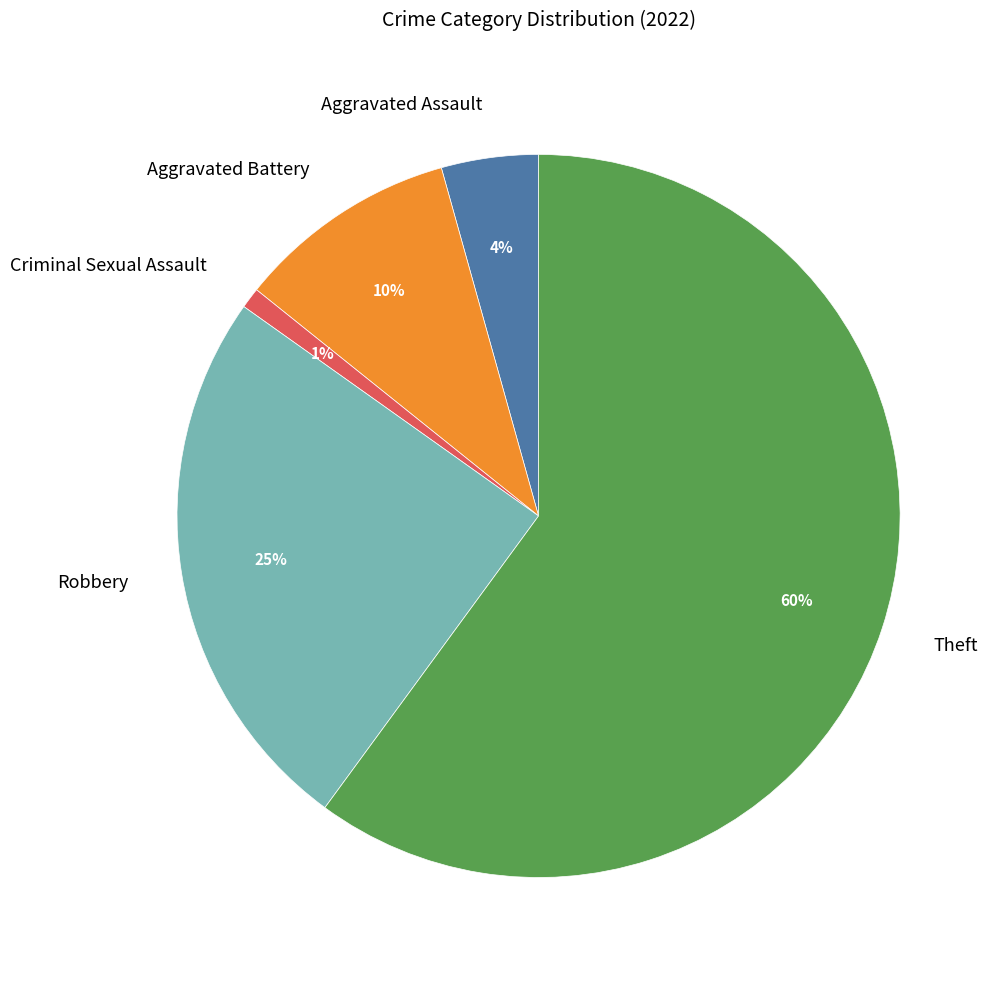

What is the ratio of the value at Aggravated Assault to the value at Robbery?

0.2